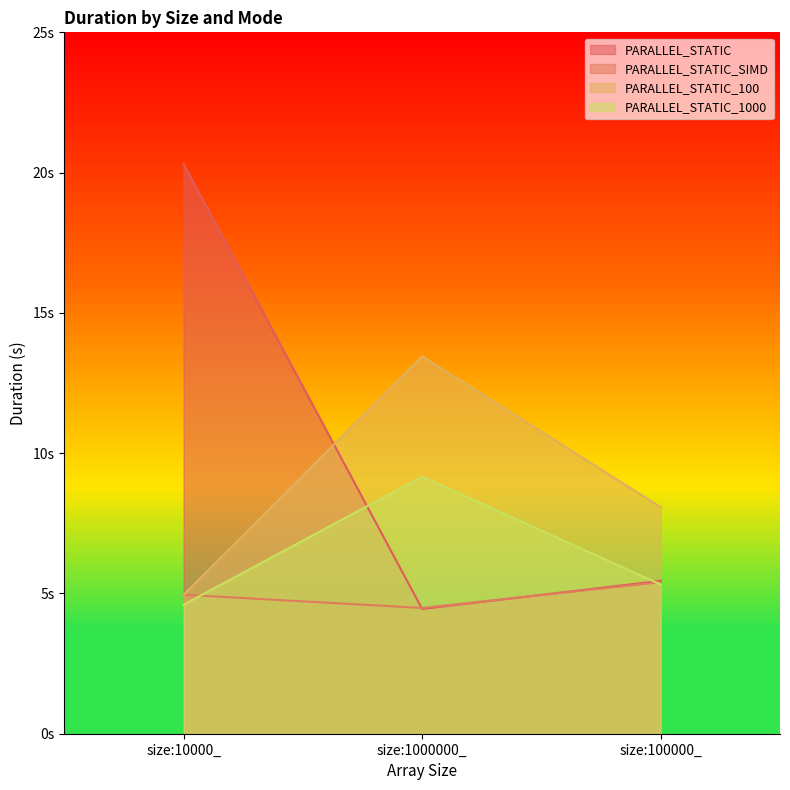

The PARALLEL_STATIC_1000 series shows 4.6 at size:10000_. True or false?

True